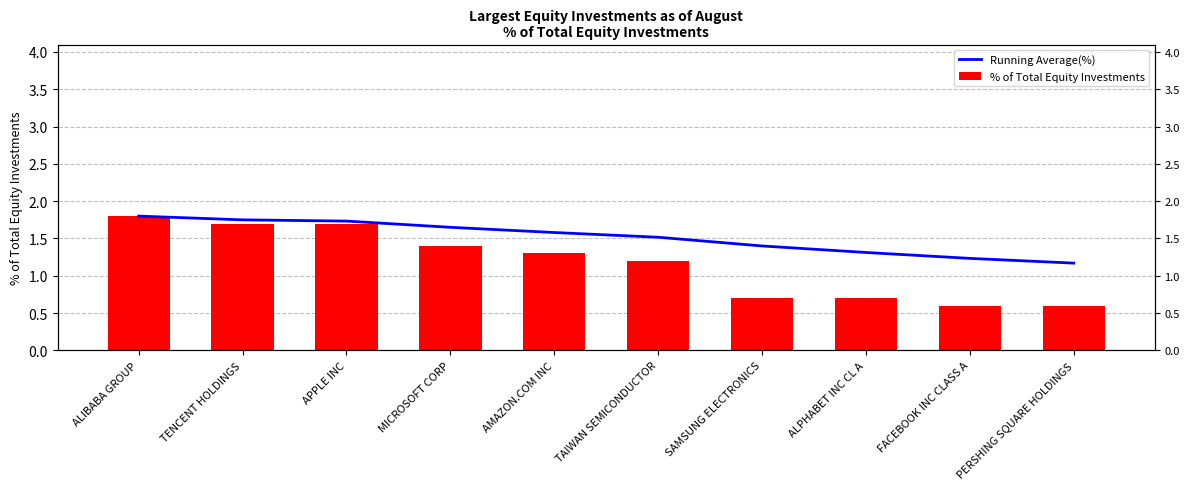

List the labels in order of % of Total Equity Investments value, smallest first.

FACEBOOK INC CLASS A, PERSHING SQUARE HOLDINGS, SAMSUNG ELECTRONICS, ALPHABET INC CL A, TAIWAN SEMICONDUCTOR, AMAZON.COM INC, MICROSOFT CORP, TENCENT HOLDINGS, APPLE INC, ALIBABA GROUP